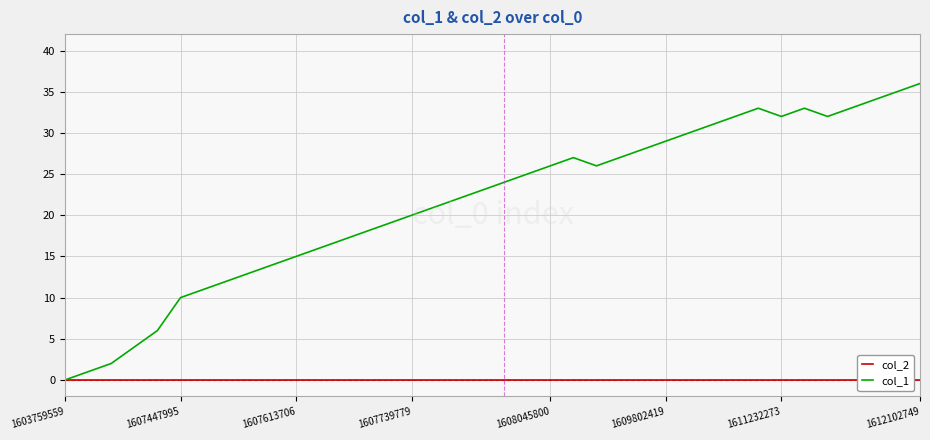

At which label is col_1 closest to 18?

13